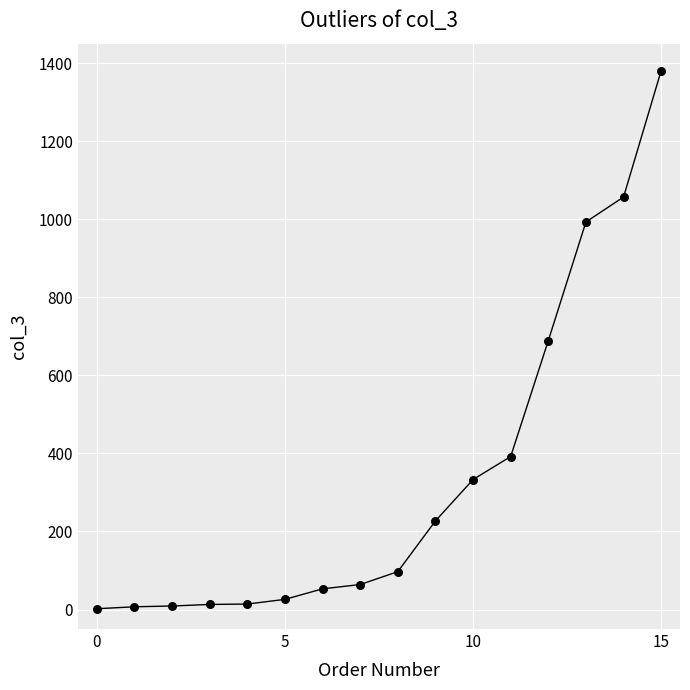

How many lines are shown in the chart?

1